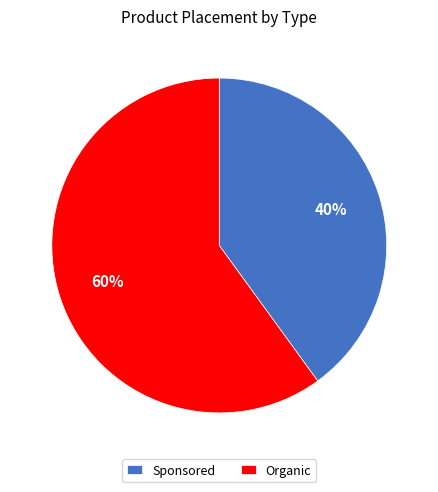

Is the sum of Sponsored and Organic greater than half?

Yes